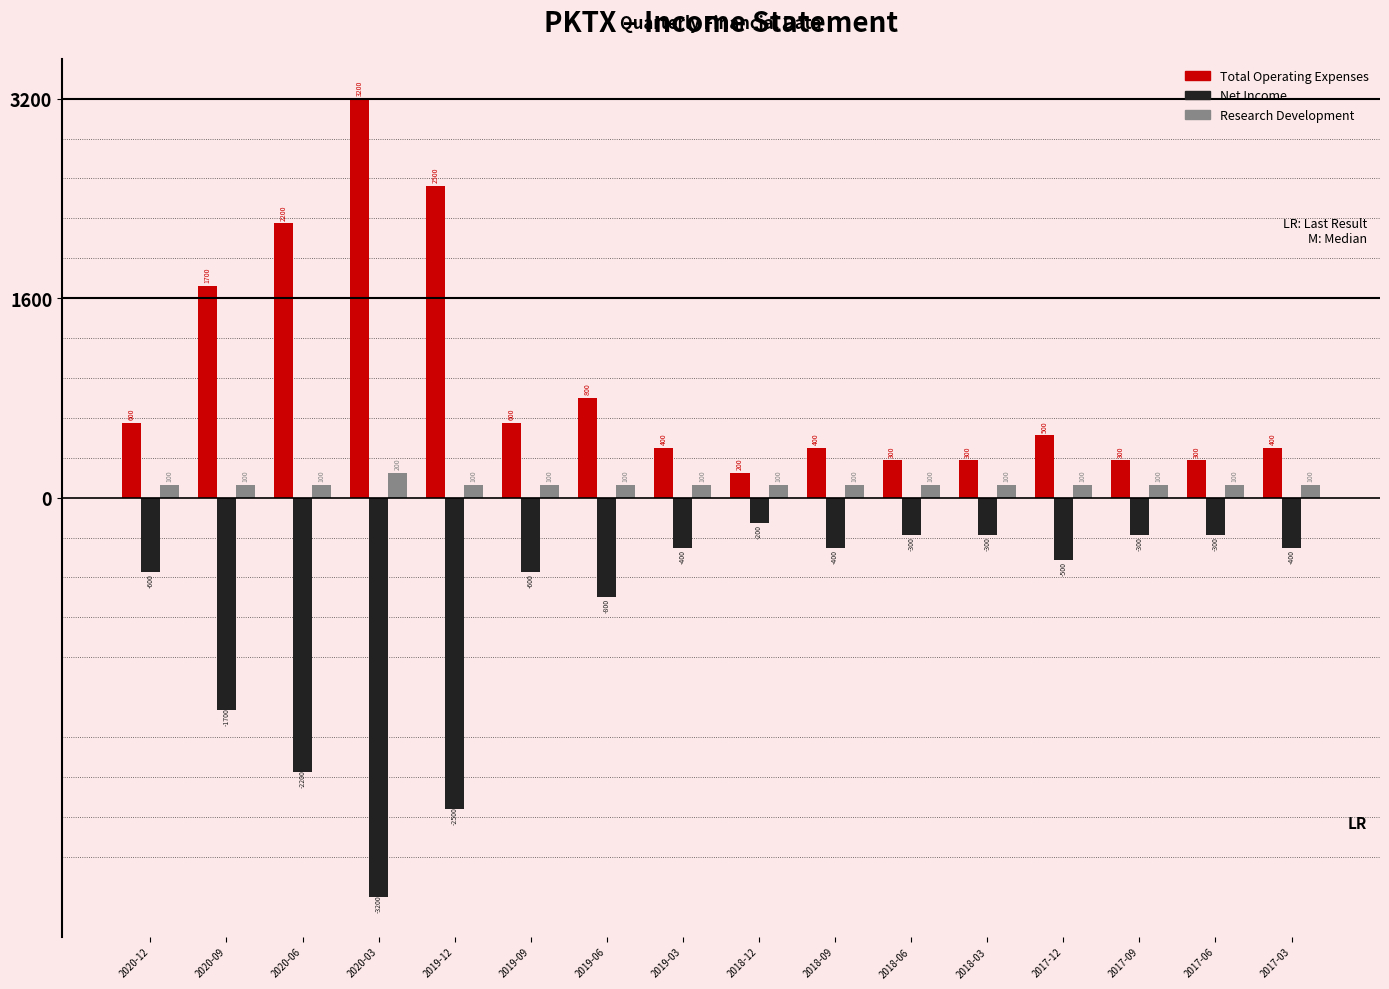

The value of Net Income at 2018-06 is -300. True or false?

True